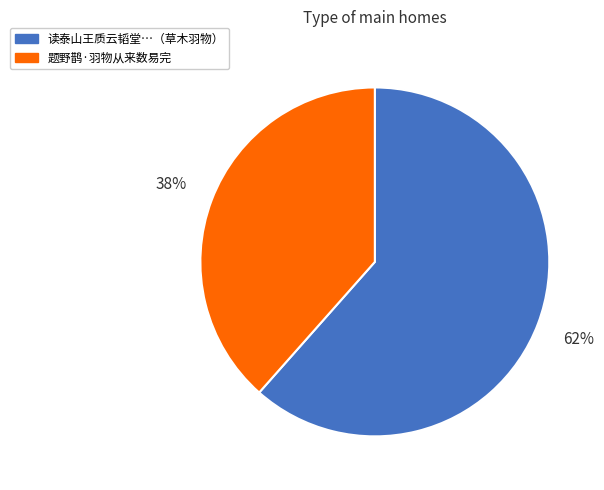

To the nearest percent, what portion does 题野鹊·羽物从来数易完 represent?

38%